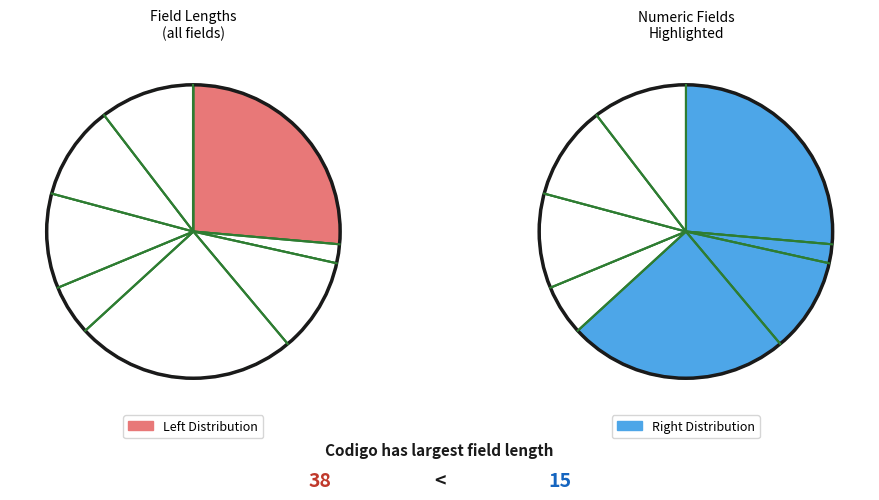

What is the largest slice in the pie chart?

Codigo